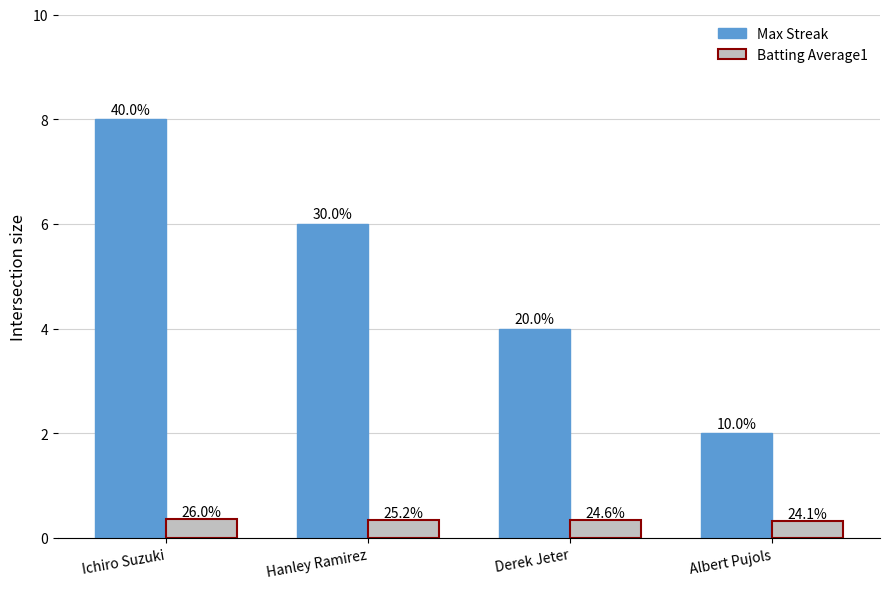

What are all the series names shown in the legend?

Max Streak, Batting Average1